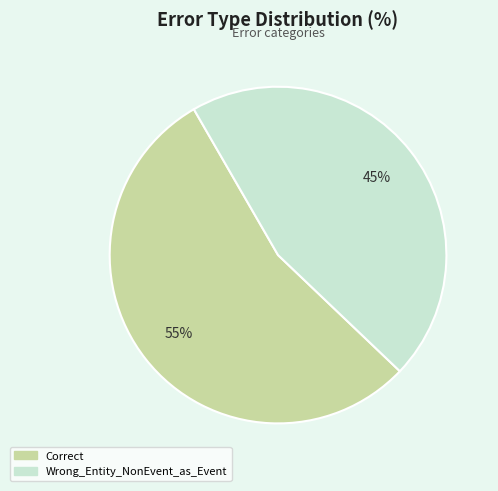

How many segments does this pie chart have?

2